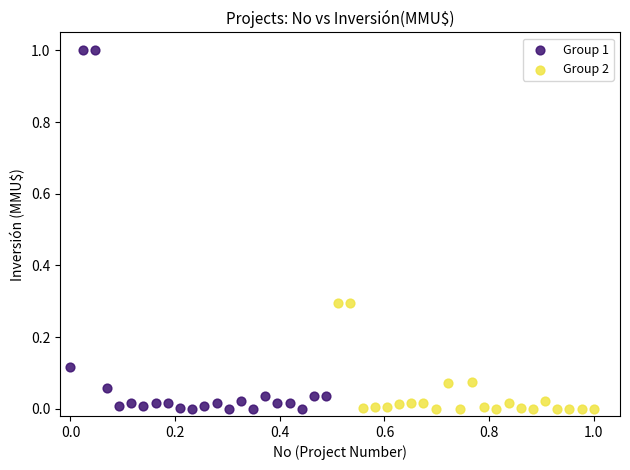

Which series has the largest Y range (max minus min)?

Group 1